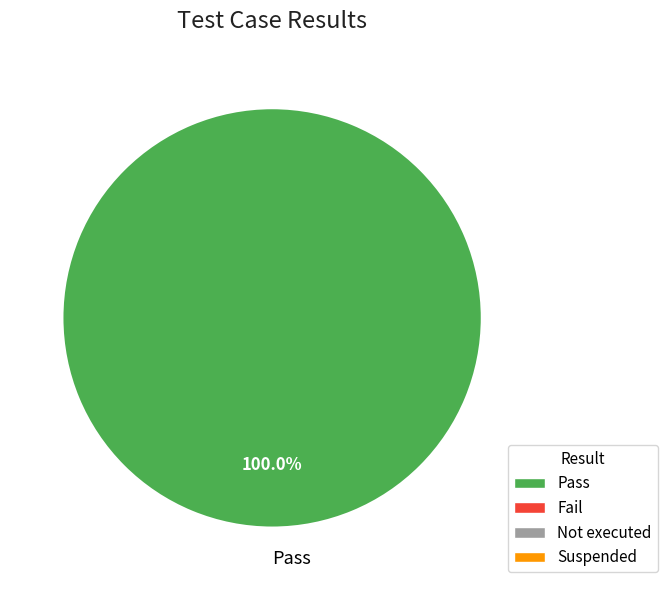

Which slice represents more than half of the pie?

Pass